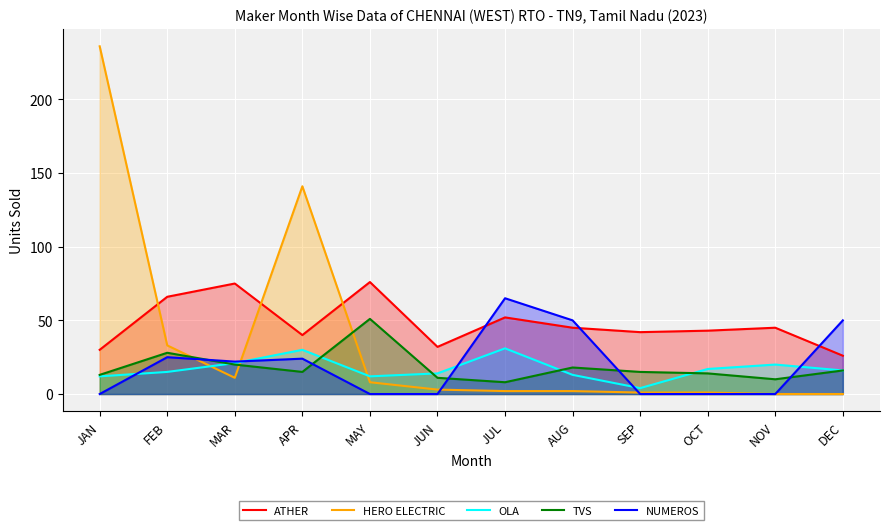

What is the difference between the second highest and minimum values in the OLA ELECTRIC TECHNOLOGIES PVT LTD series?

26